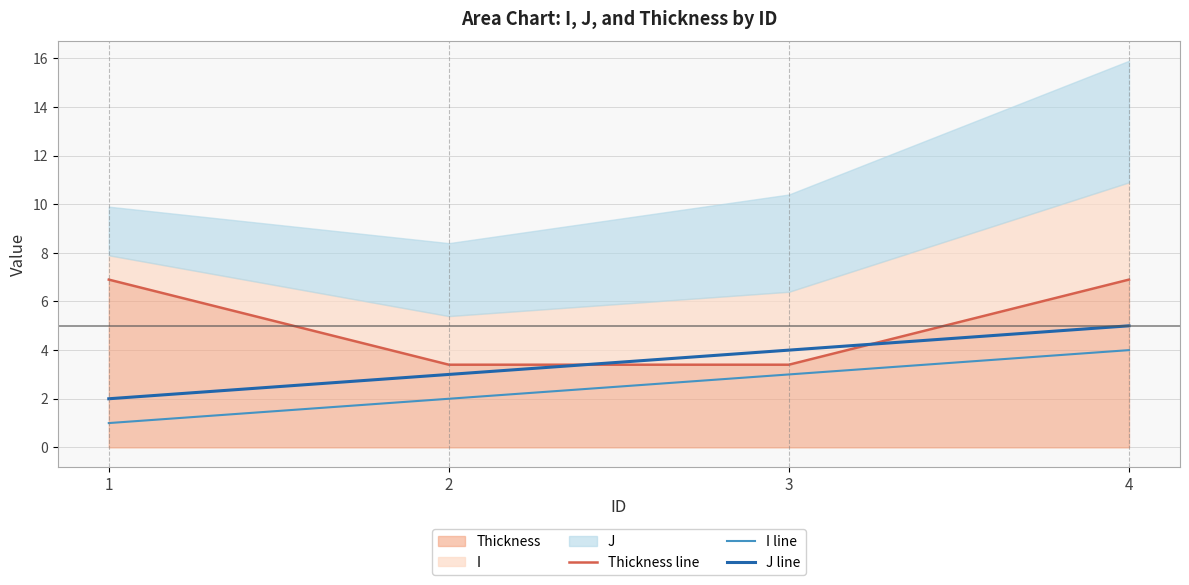

What is the difference between the J line values at 3 and 1?

2.0